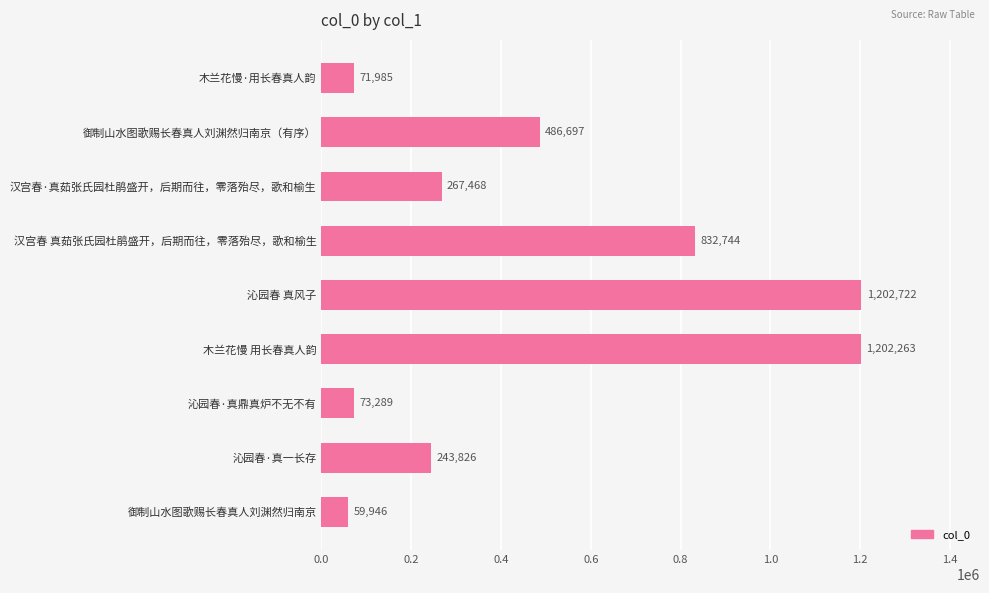

At which label is the value closest to 631334?

御制山水图歌赐长春真人刘渊然归南京（有序）